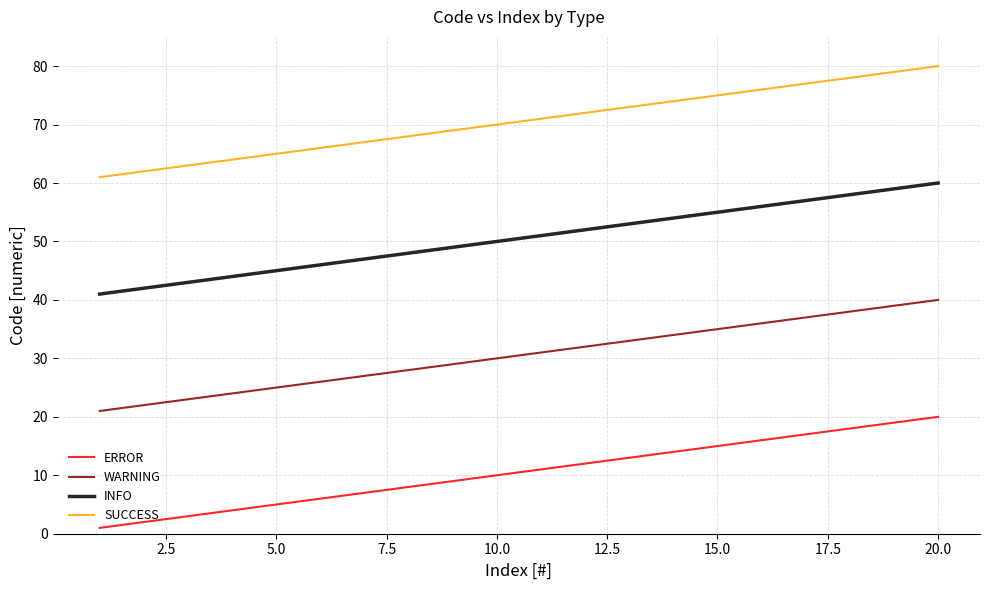

Rank the series by their maximum value, from lowest to highest.

ERROR, WARNING, INFO, SUCCESS